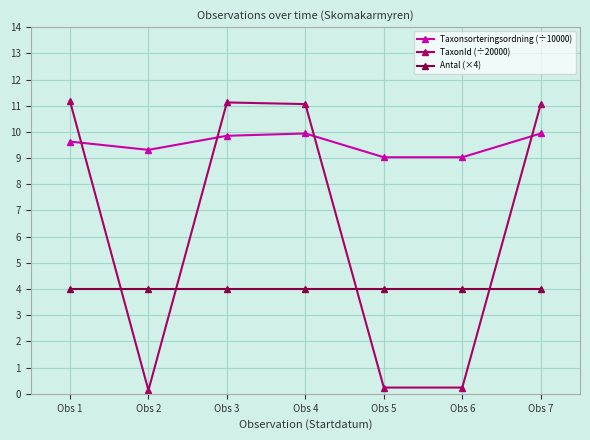

True or false: Taxonsorteringsordning (÷10000) has more than 2 interior local peaks.

False